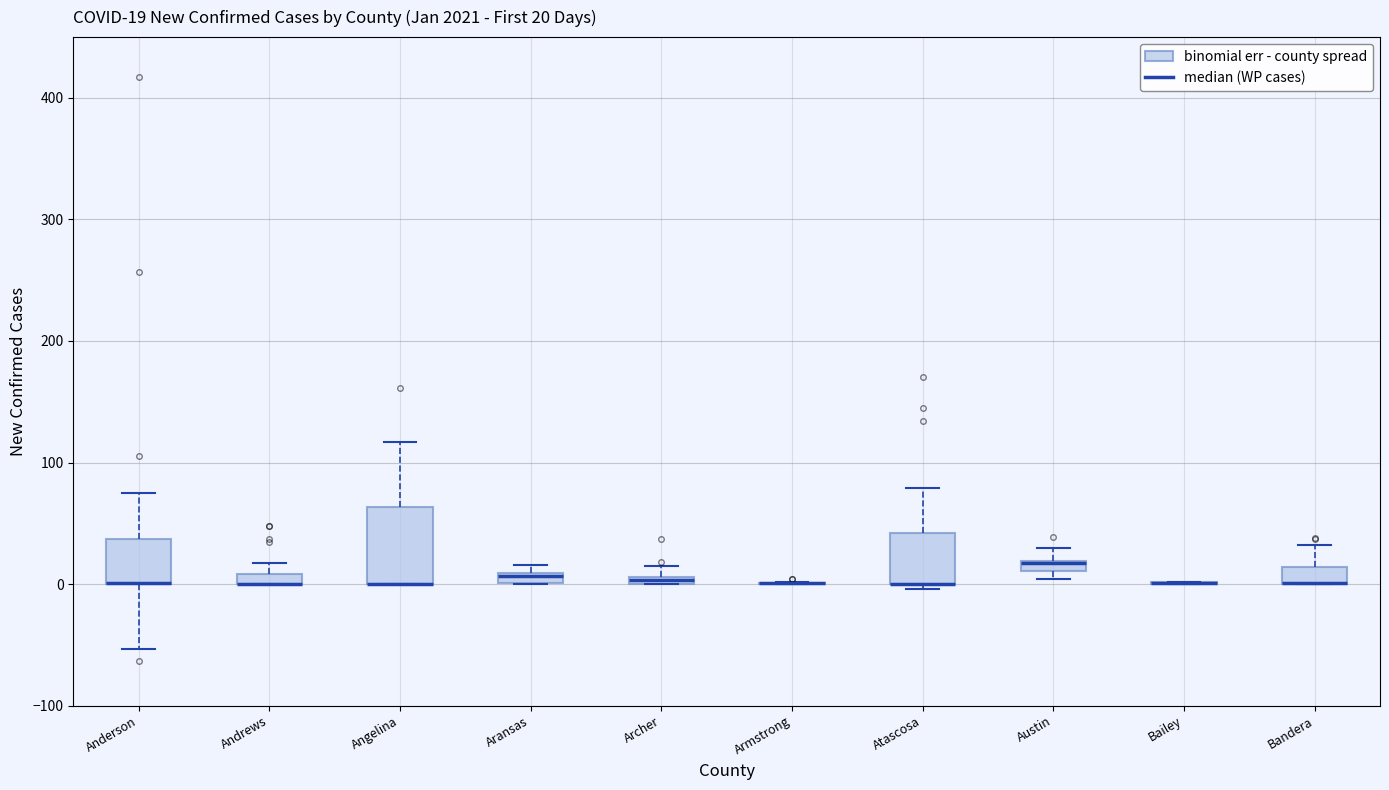

Comparing the boxes themselves (not the whiskers), which one is the tallest?

Angelina